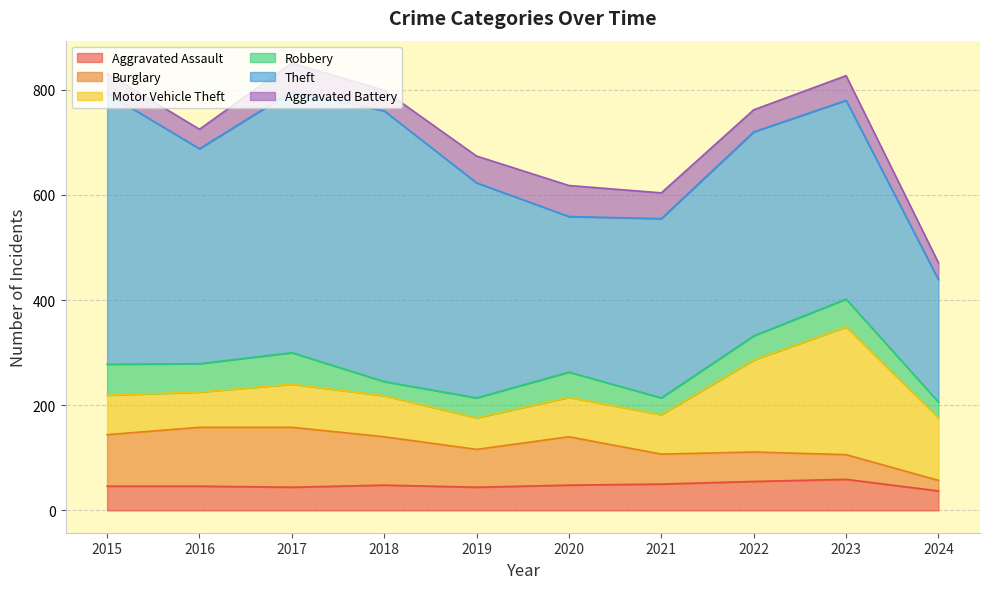

Does the chart have visible grid lines?

Yes